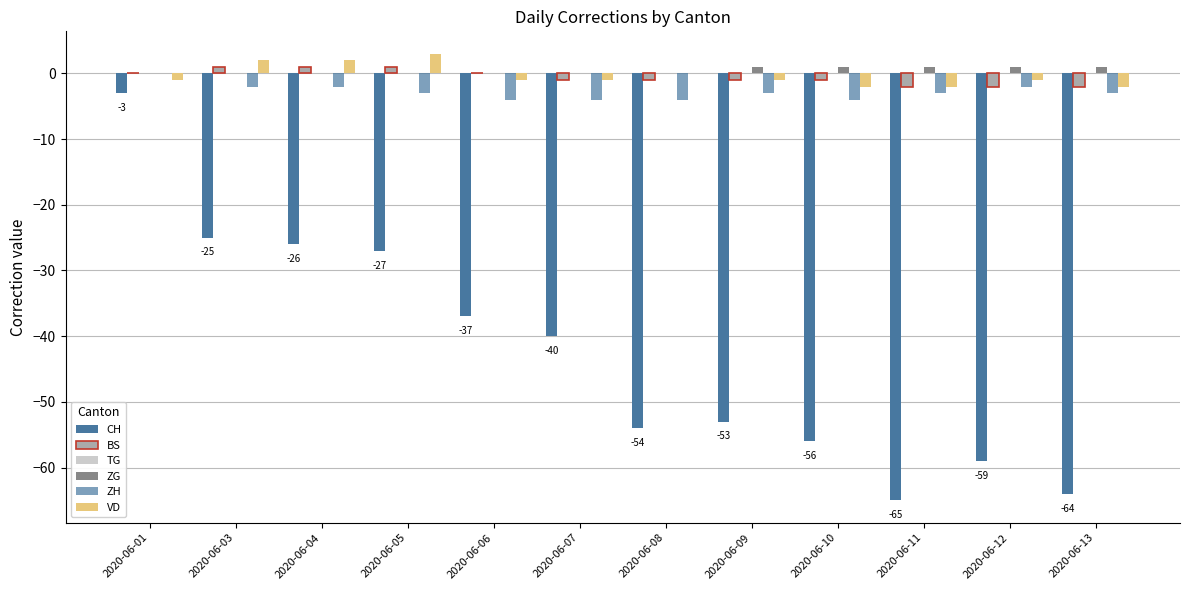

Which series changed the most between 2020-06-06 and 2020-06-09?

CH